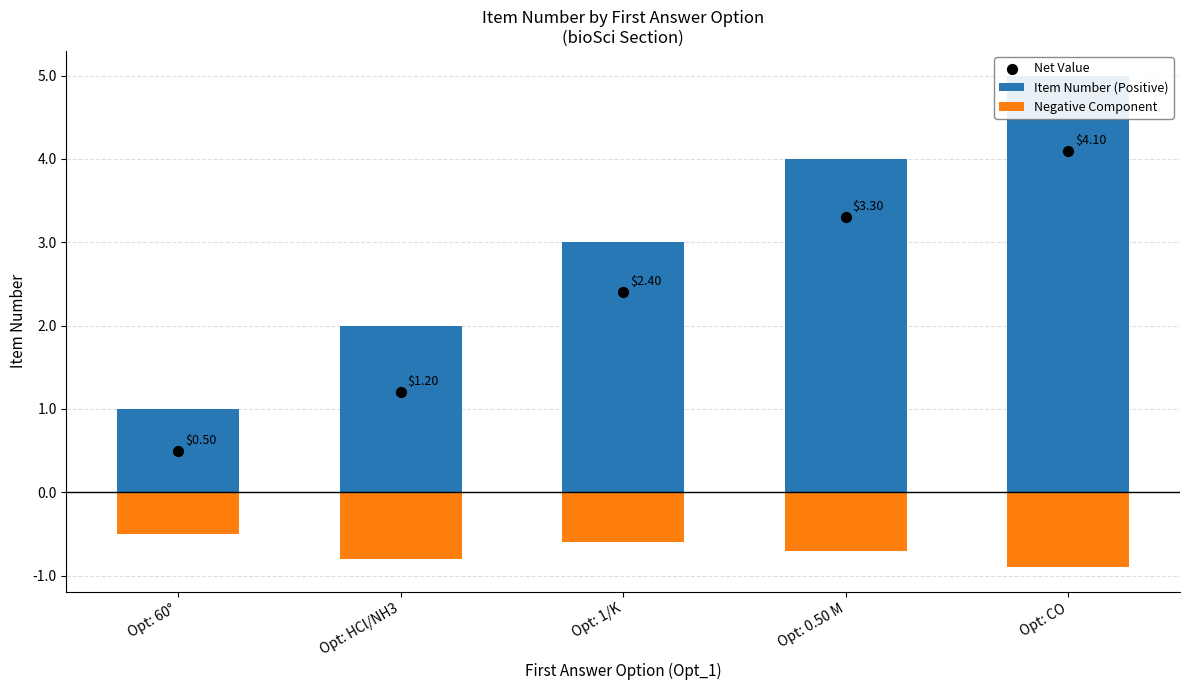

Is the value of Item Number (Positive) at Opt: 1/K greater than the value of Negative Component at Opt: CO?

Yes